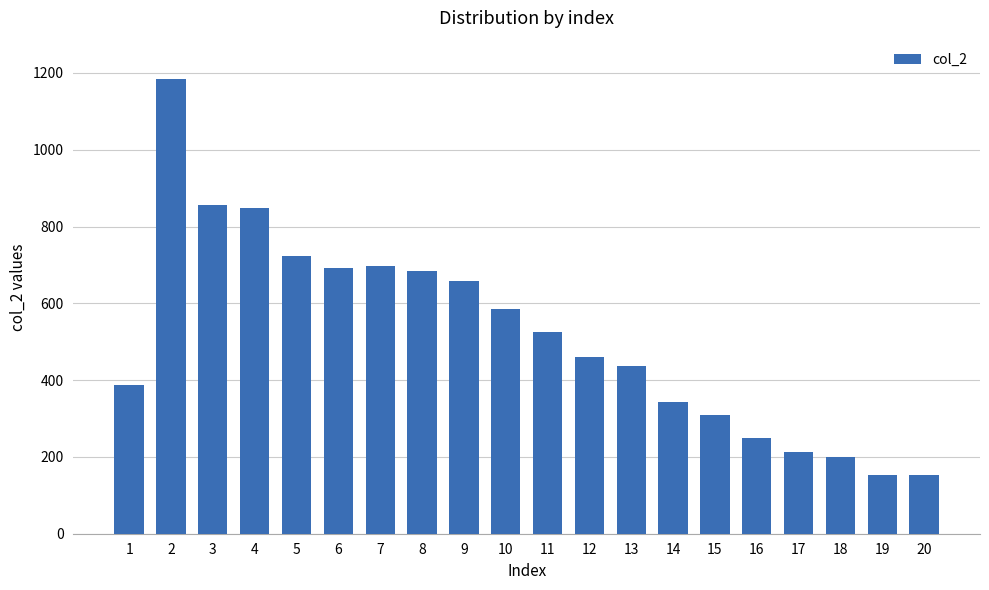

What is the difference between the values at 15 and 18?

110